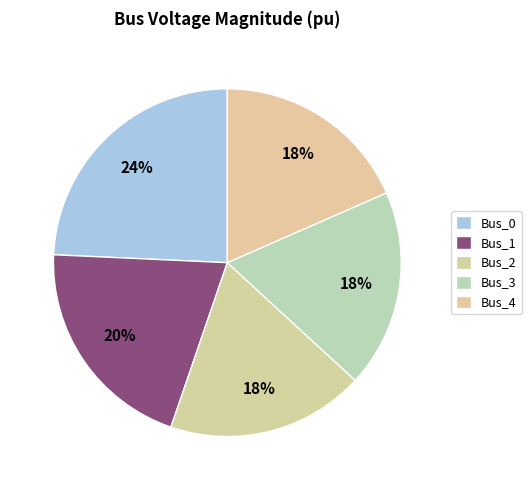

Count the number of slices in the pie.

5